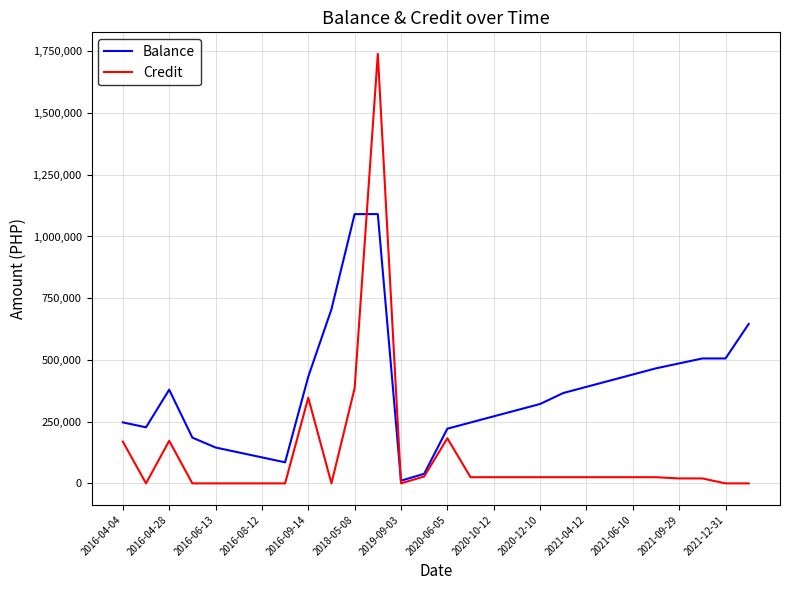

Rank the series by their maximum value, from lowest to highest.

Balance, Credit